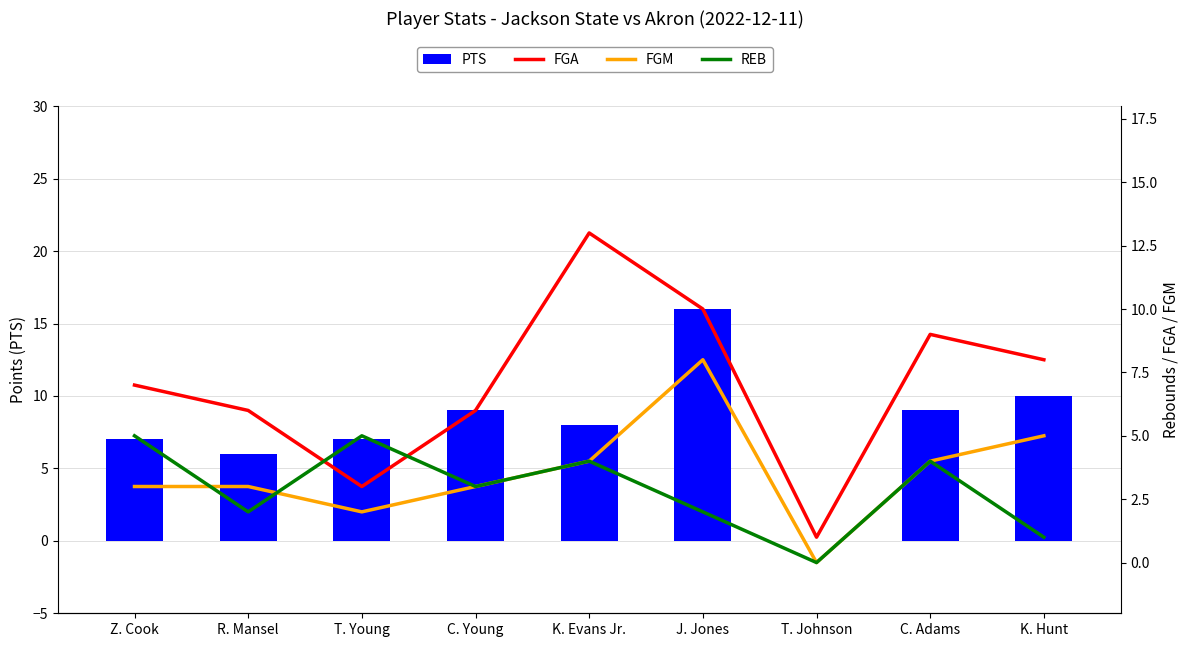

What is the maximum value for FGA?

13